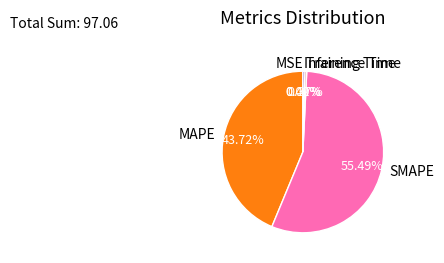

Combined, what portion of the pie is Training Time and SMAPE?

55.9%